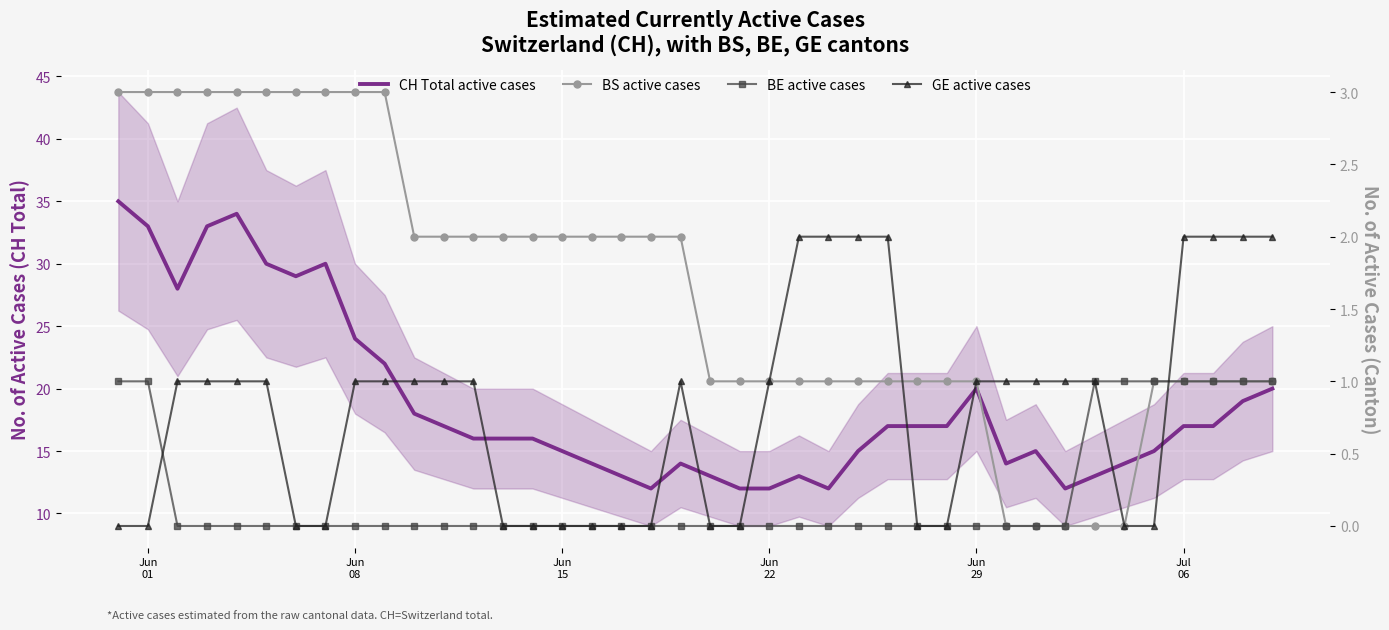

Which label corresponds to the largest value in the chart?

Jun
01